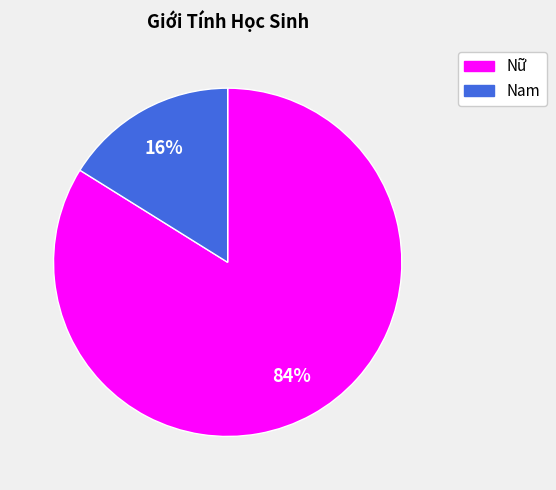

Is the sum of Nữ and Nam greater than half?

Yes